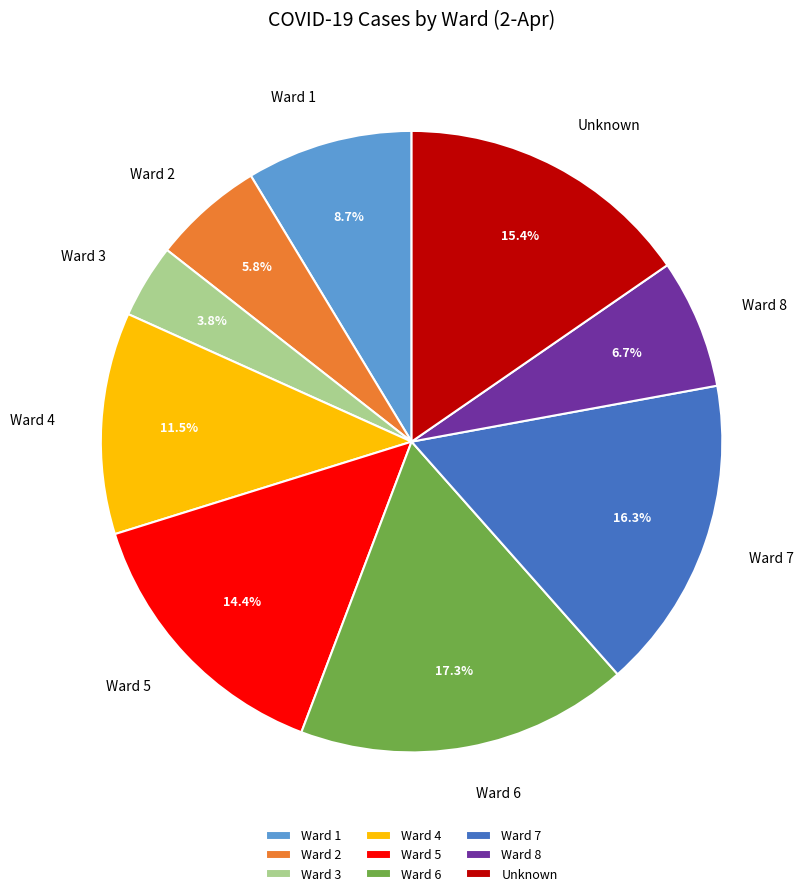

Which category has the biggest portion of the pie?

Ward 6